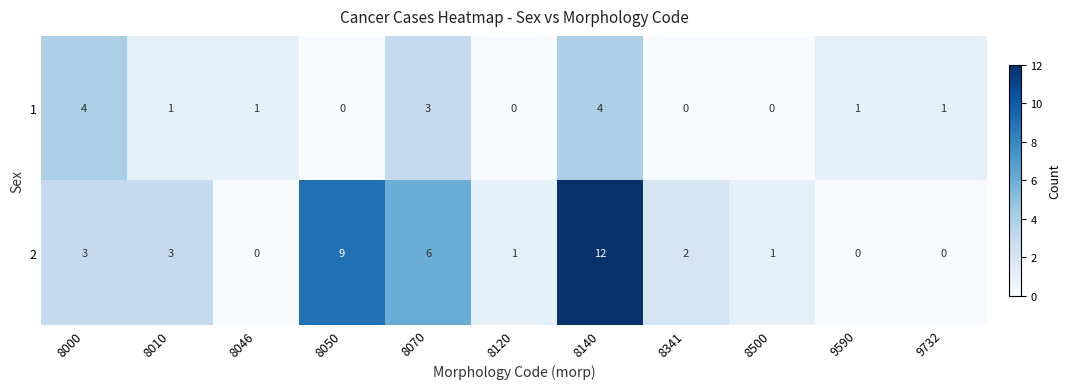

What is the difference between the maximum and second lowest values in the 2 series?

12